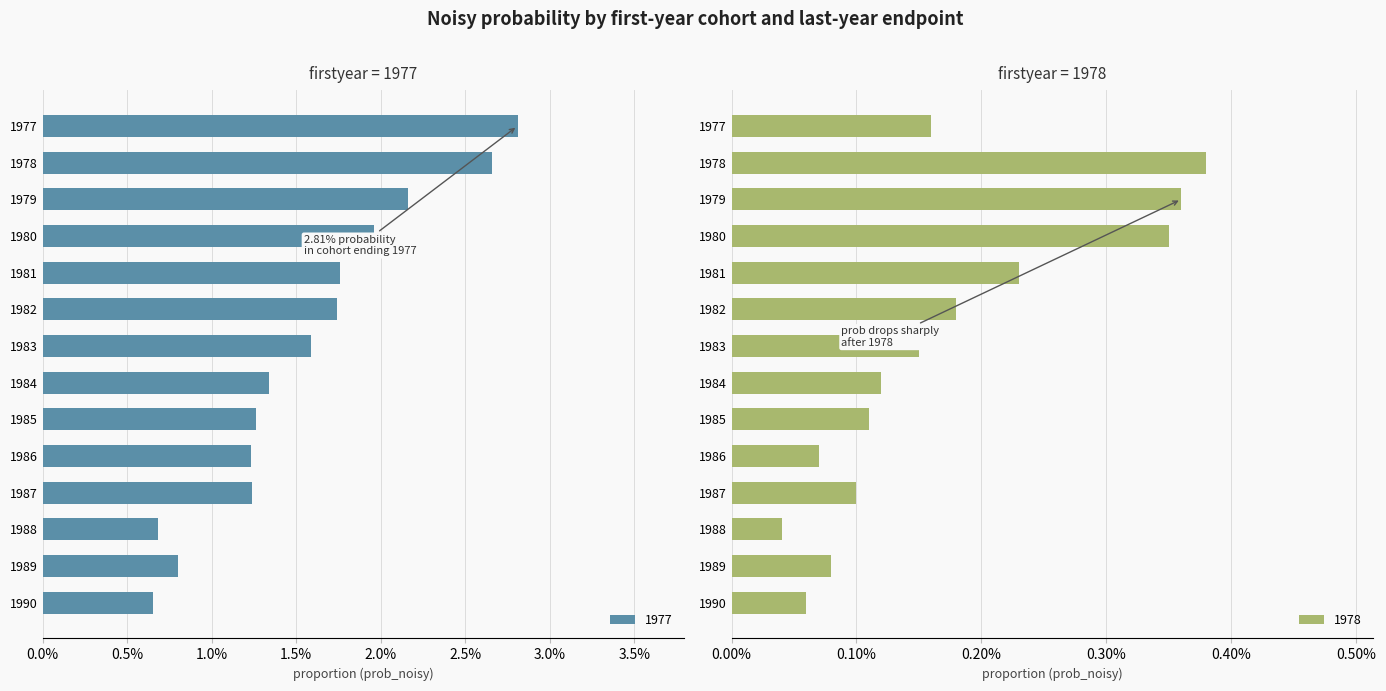

At which category does the chart reach its peak across all series?

1977